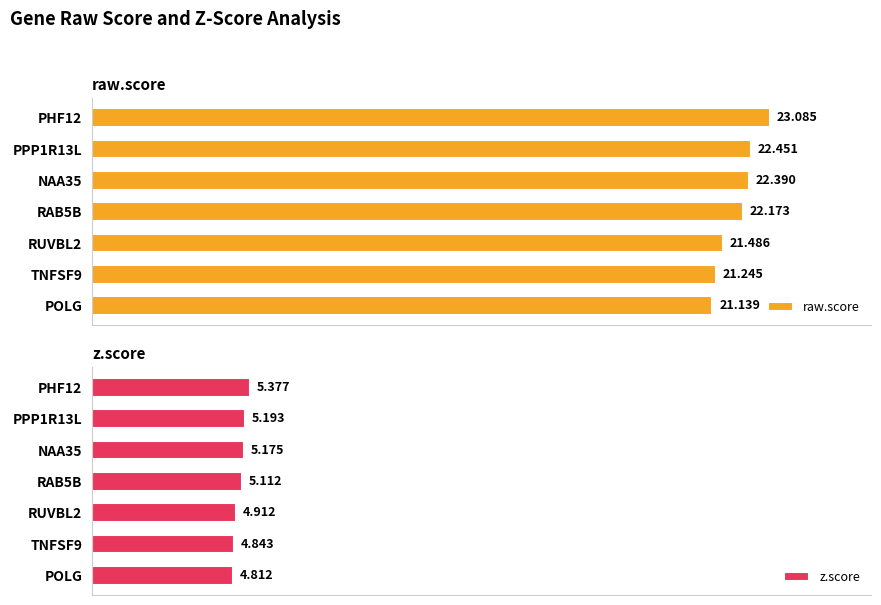

True or false: raw.score has a value of 23.1 at PHF12.

True